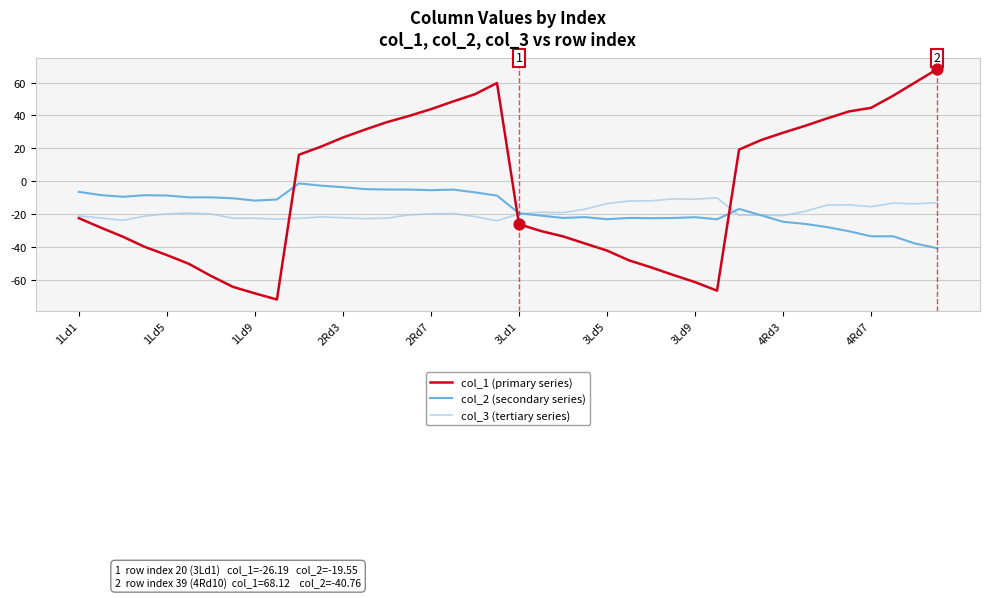

Which series has the largest total across all categories?

col_1 (primary series)